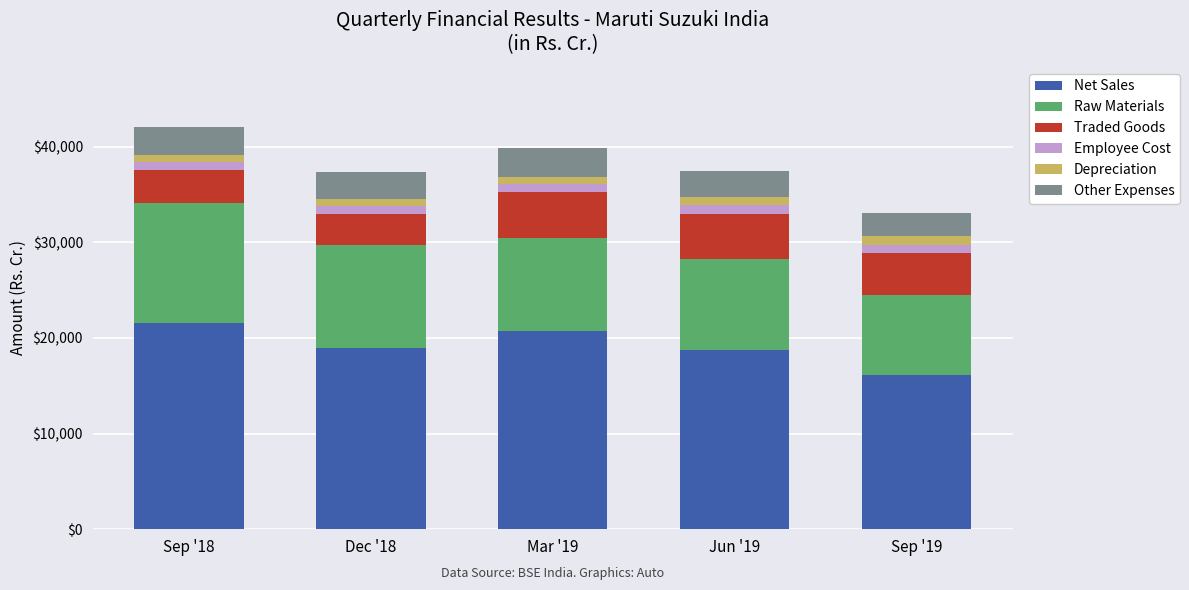

At which label does Net Sales reach its minimum?

Sep '19